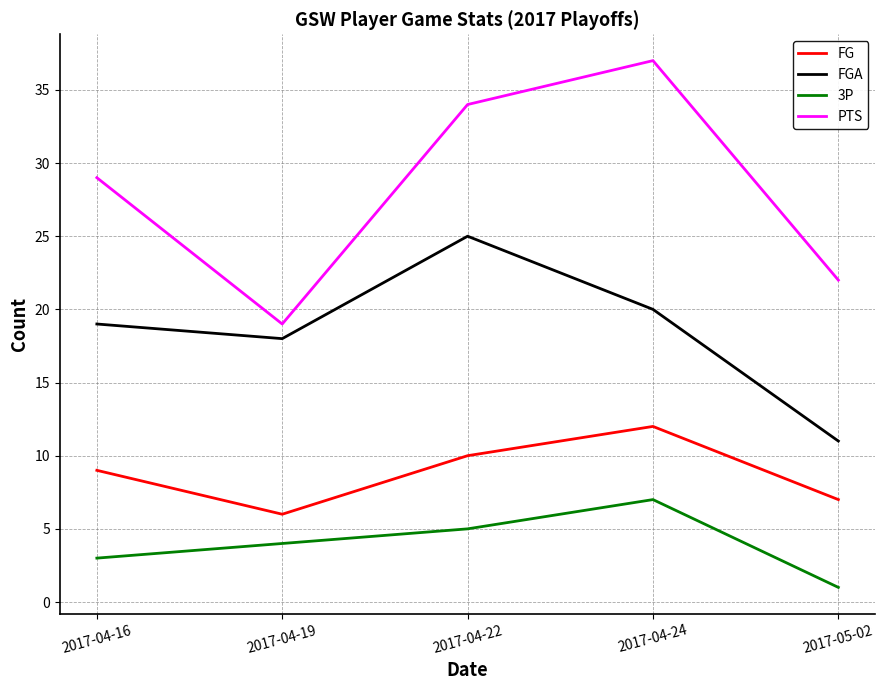

What are all the series names shown in the legend?

FG, FGA, 3P, PTS